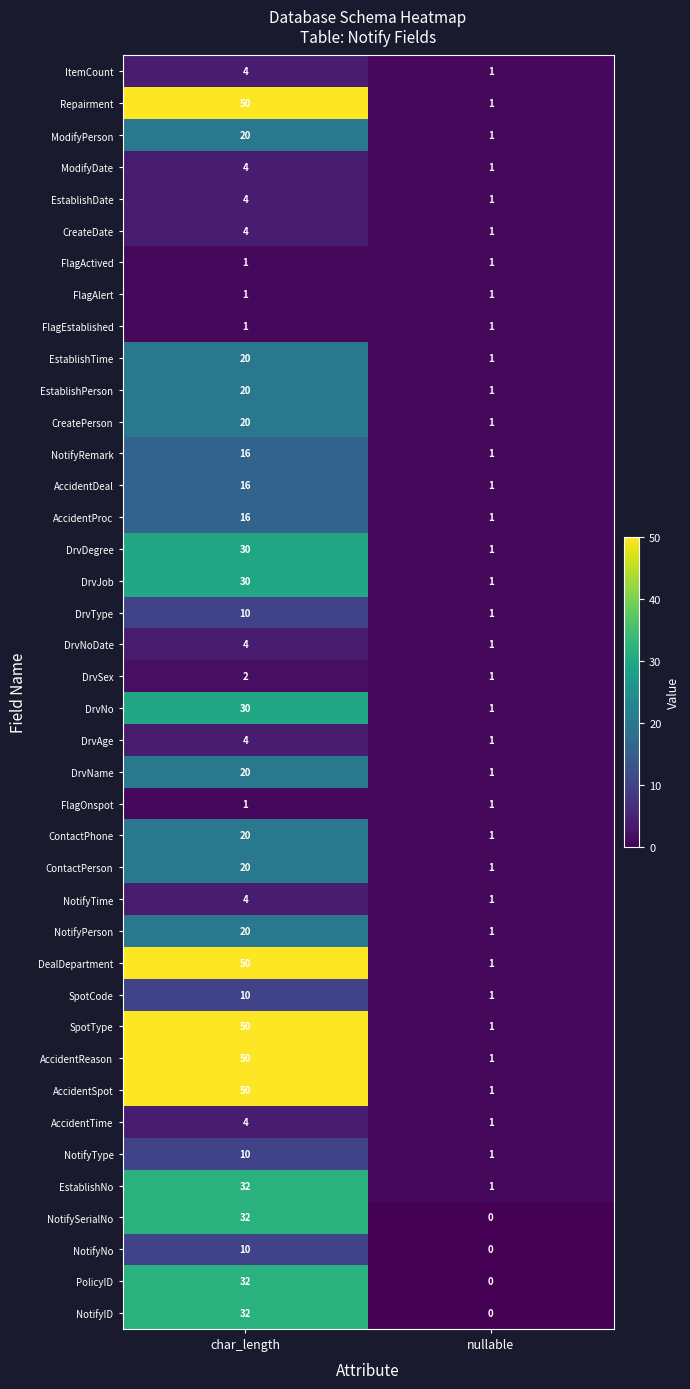

Rank the categories by CreatePerson value from highest to lowest.

char_length, nullable